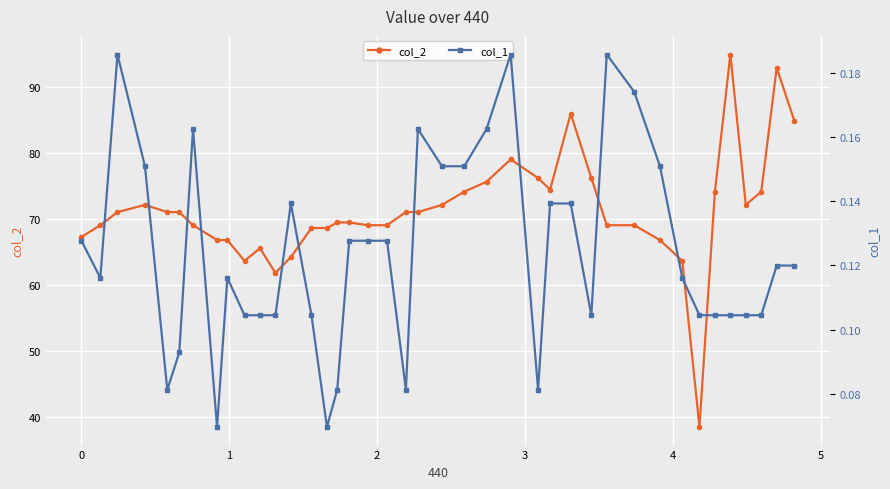

What are all the series names shown in the legend?

col_2, col_1